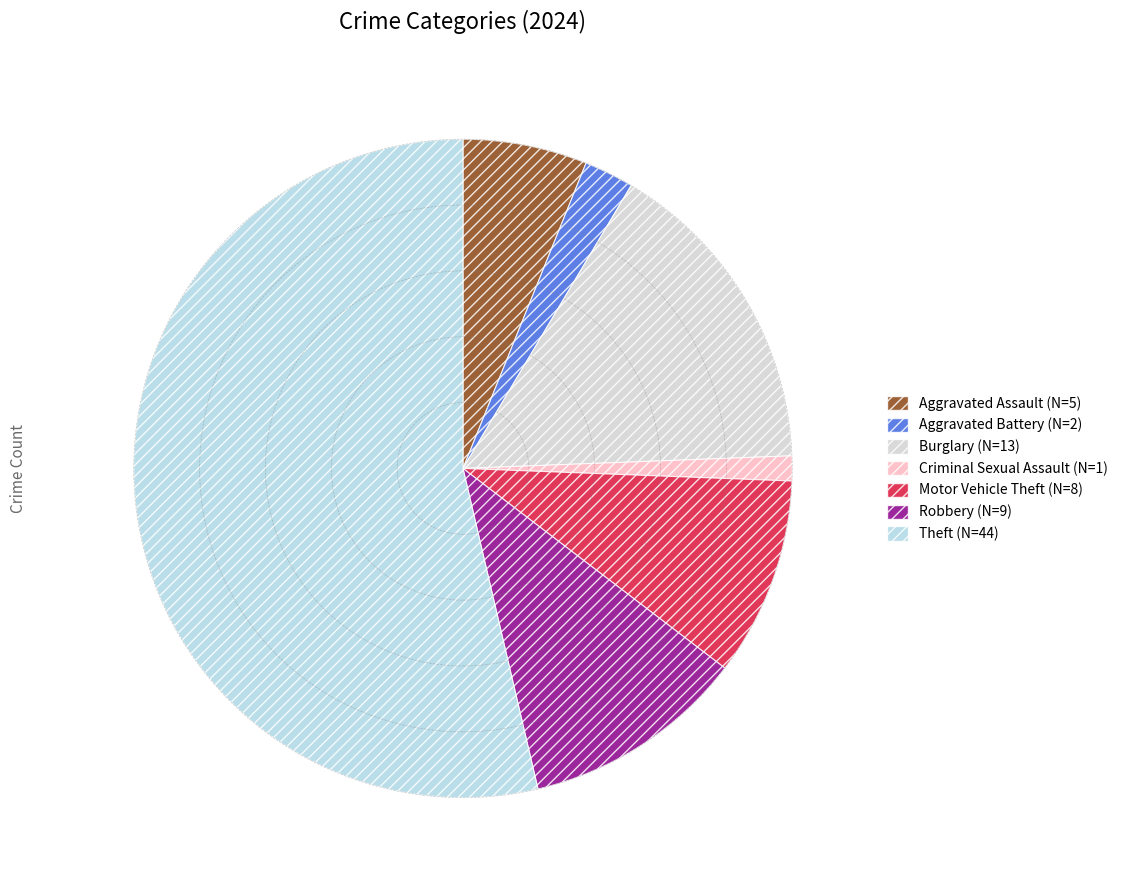

Is there a majority slice in this chart?

Yes